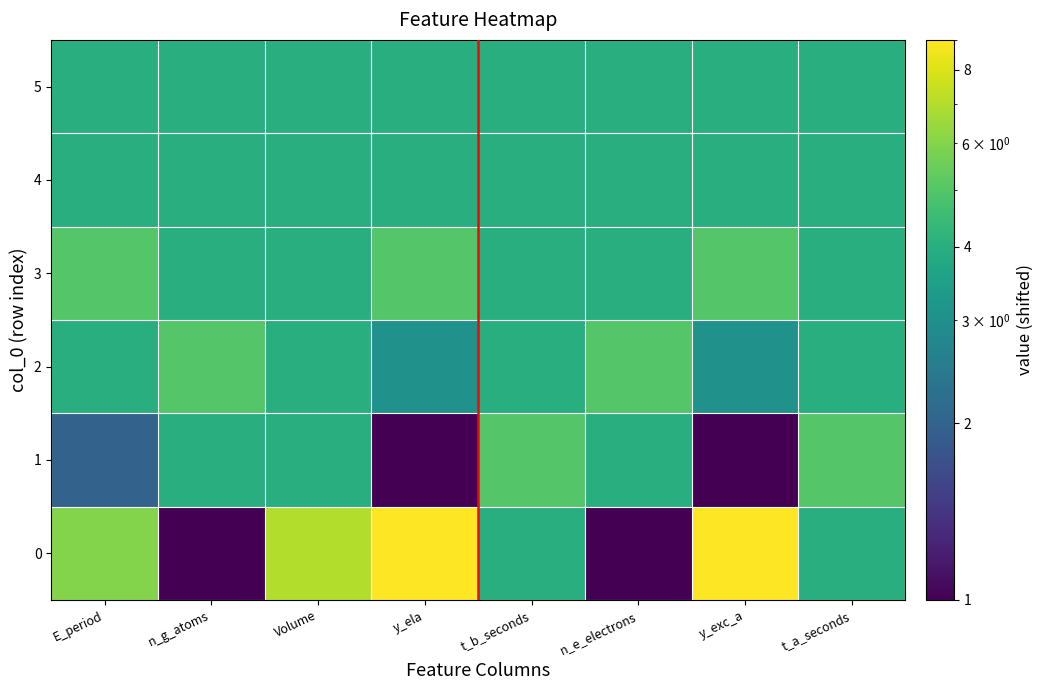

List the series in order of their peak value, lowest first.

4, 5, 1, 2, 3, 0